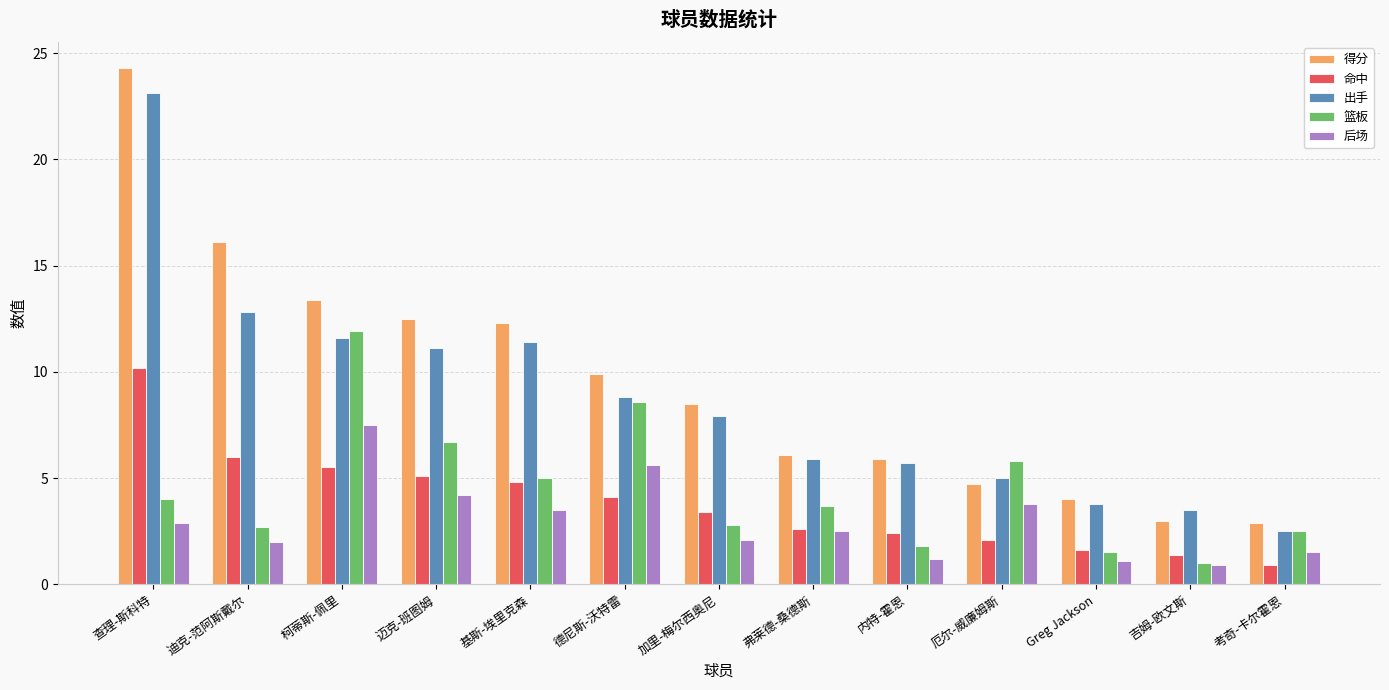

What is the sum of the 出手 values at 迪克-范阿斯戴尔 and 考奇-卡尔霍恩?

15.3